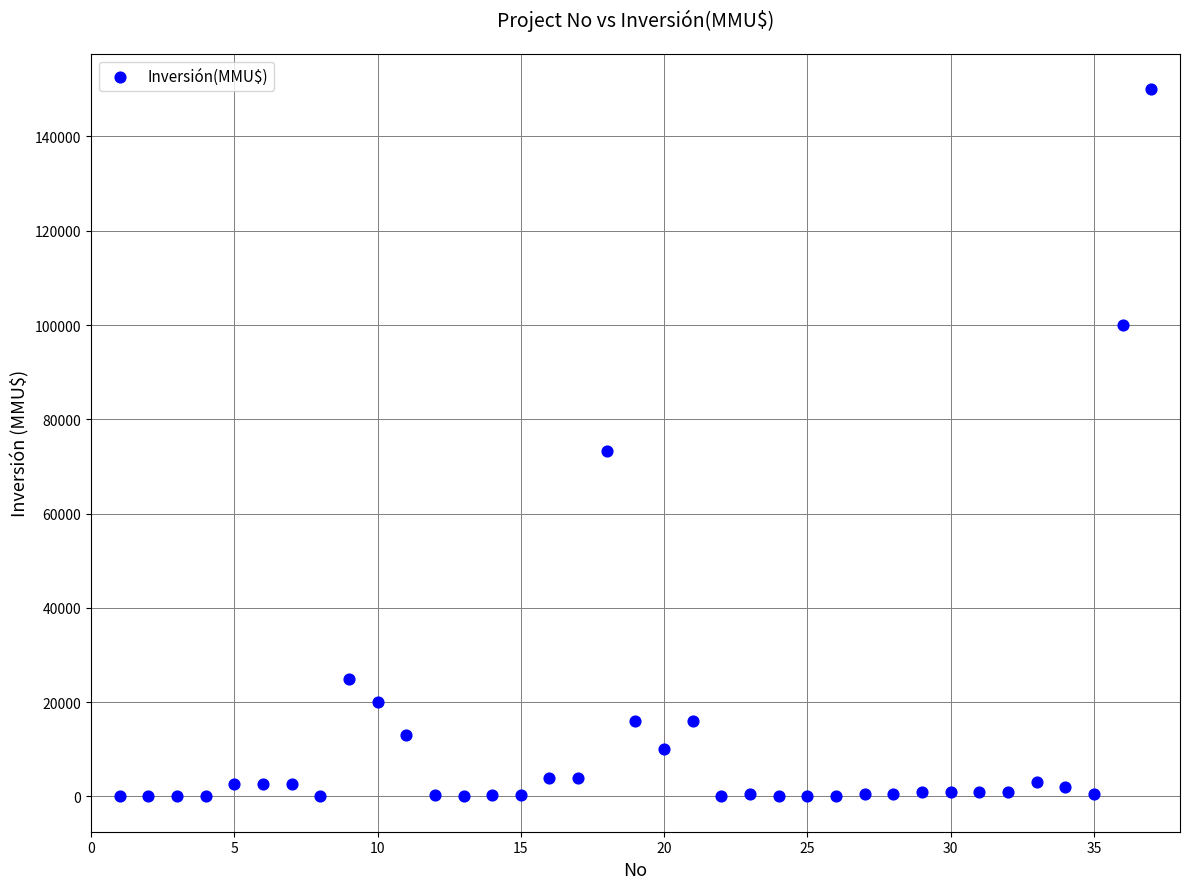

What Y value in the scatter plot is closest to 75000?

73200